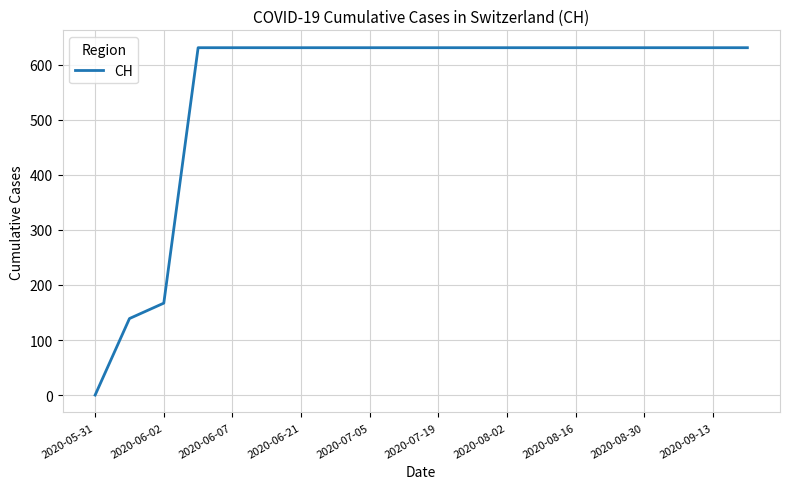

What is the greatest value displayed?

631